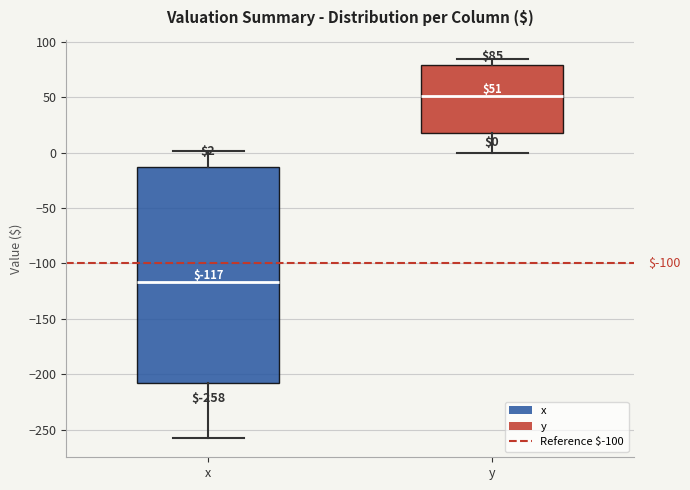

Which box has the lowest median line?

x